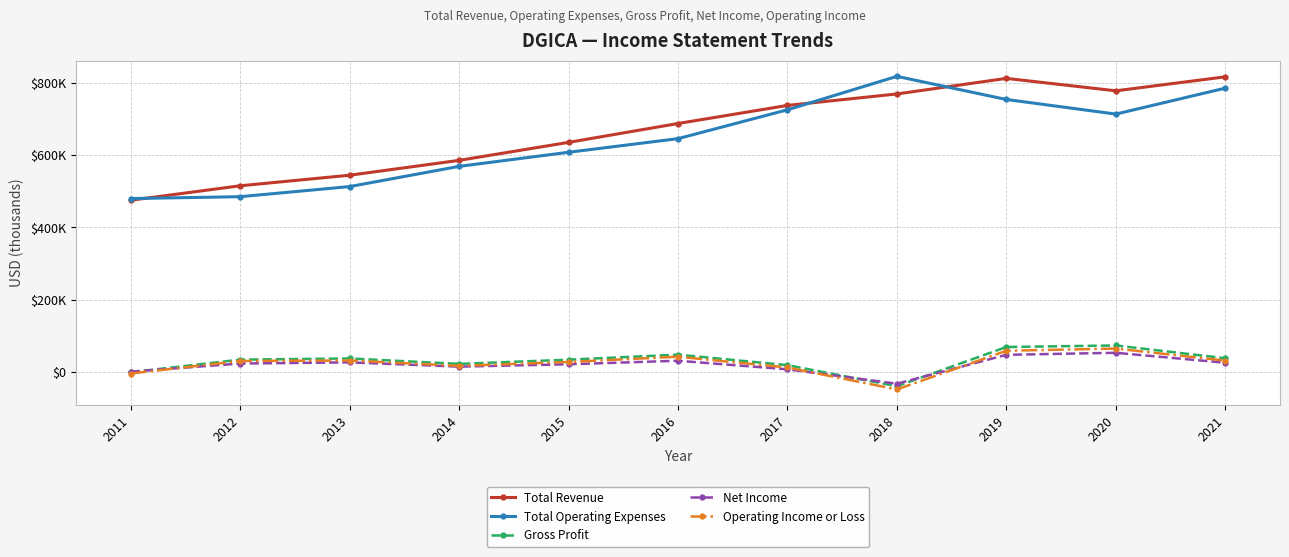

Does the chart have visible grid lines?

Yes